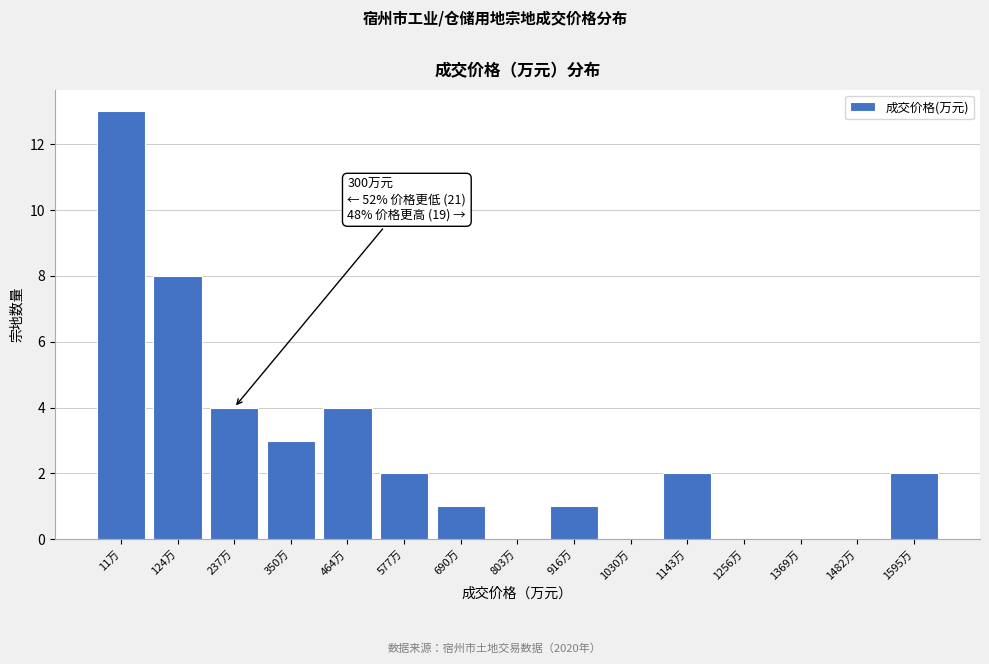

Reading right to left, what are all the values shown in this chart?

1595万=2	1482万=0	1369万=0	1256万=0	1143万=2	1030万=0	916万=1	803万=0	690万=1	577万=2	464万=4	350万=3	237万=4	124万=8	11万=13